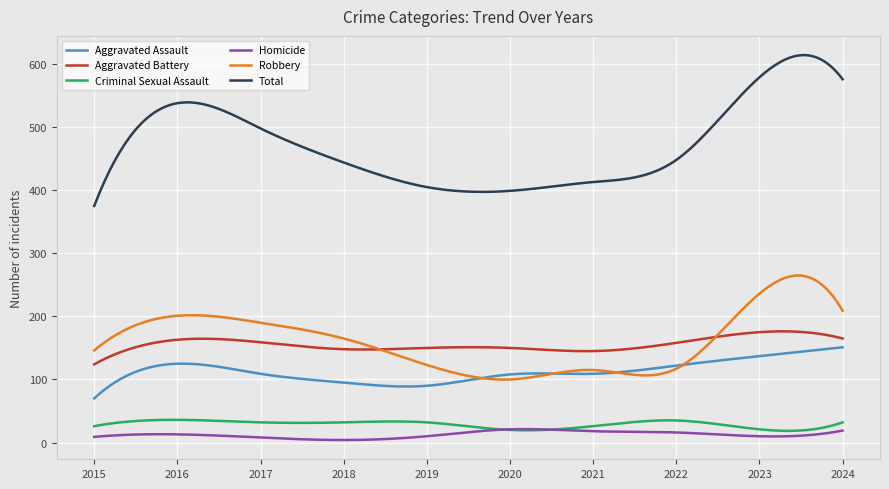

How many lines are shown in the chart?

6